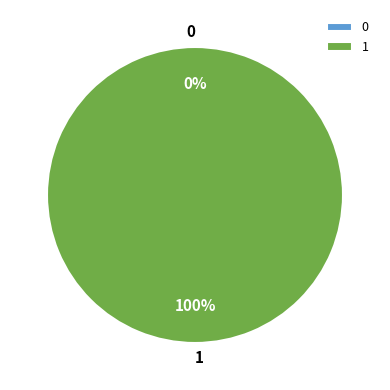

To the nearest percent, what is the average slice percentage?

50%